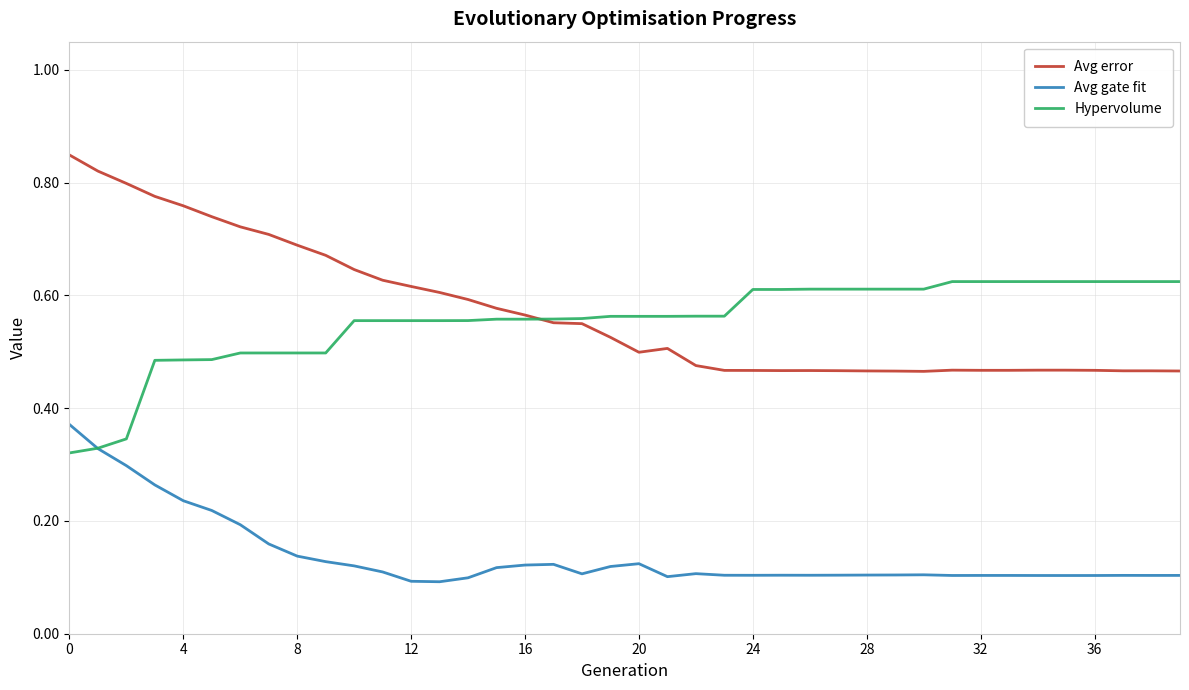

Rank the series by their maximum value, from lowest to highest.

Avg gate fit, Hypervolume, Avg error